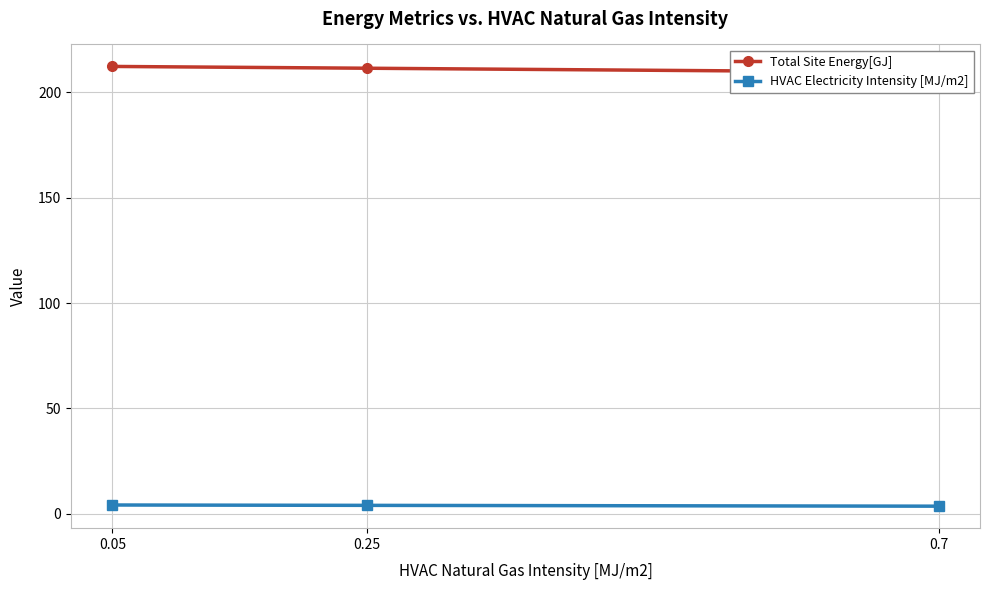

Where does the HVAC Electricity Intensity [MJ/m2] series first go above 4?

0.05